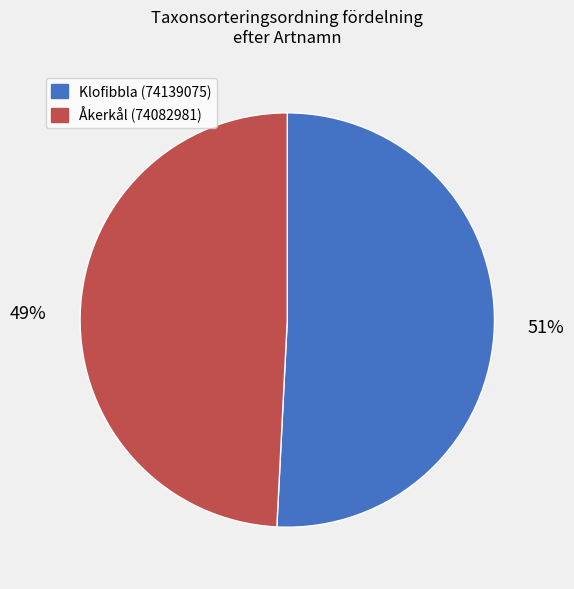

How many slices are in this pie chart?

2